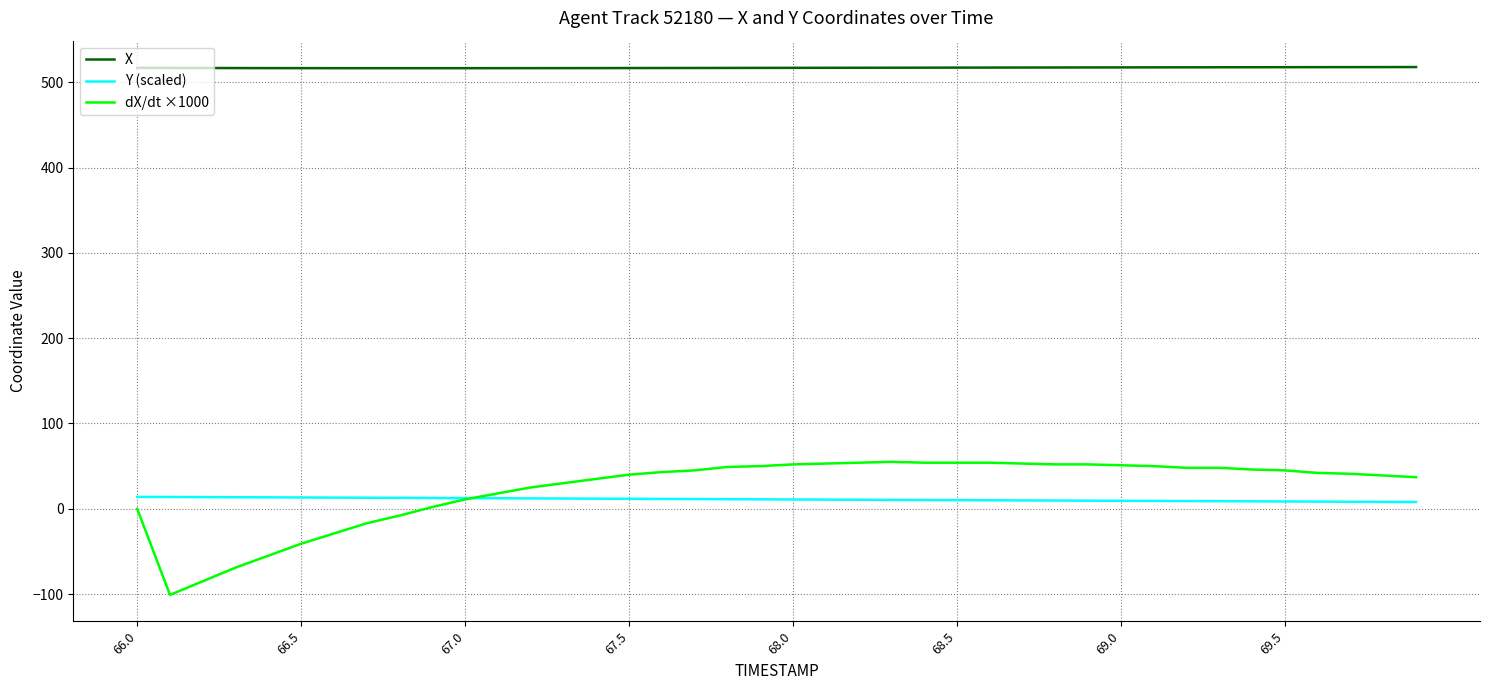

Which series has the widest spread of values?

dX/dt ×1000